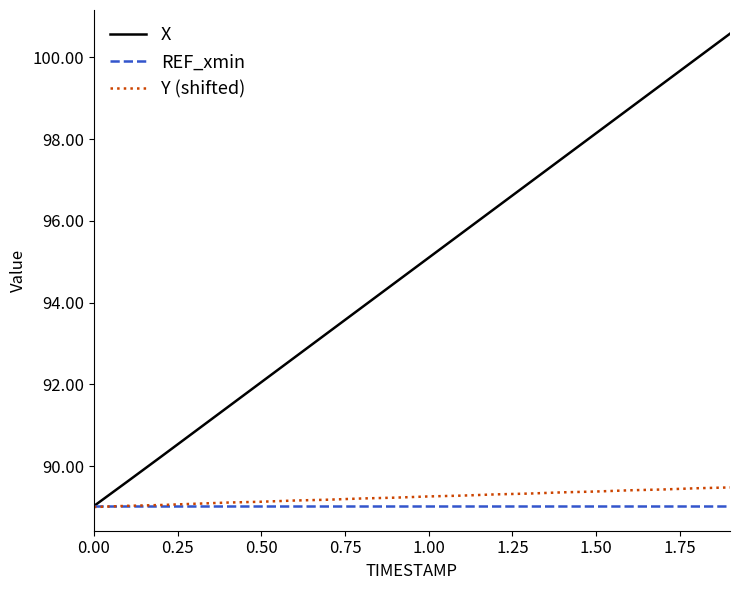

How many intersections are there between Y (shifted) and REF_xmin?

1